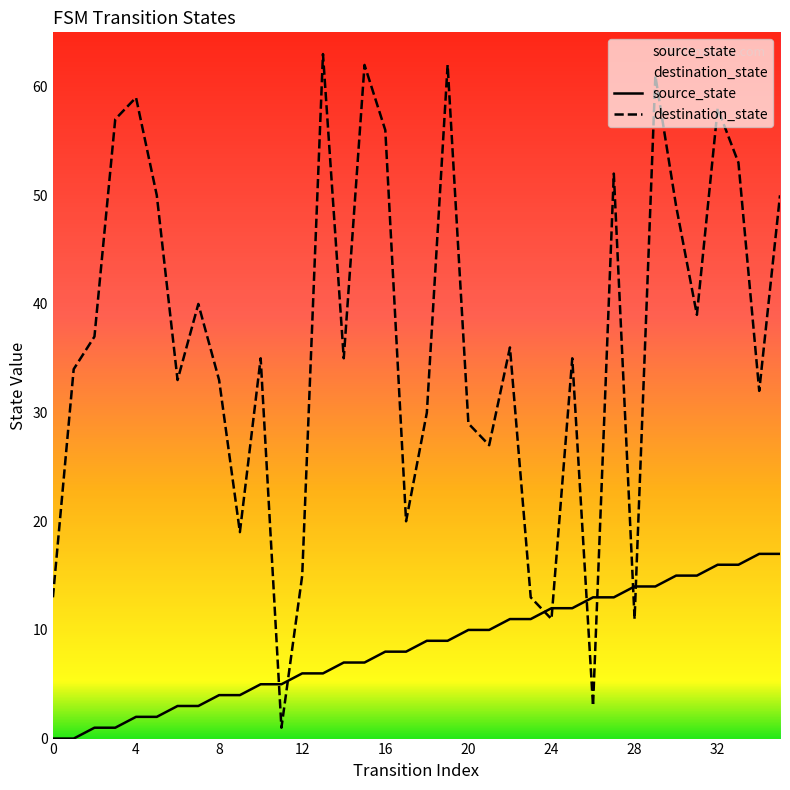

What is the total value across all series at 20?

39